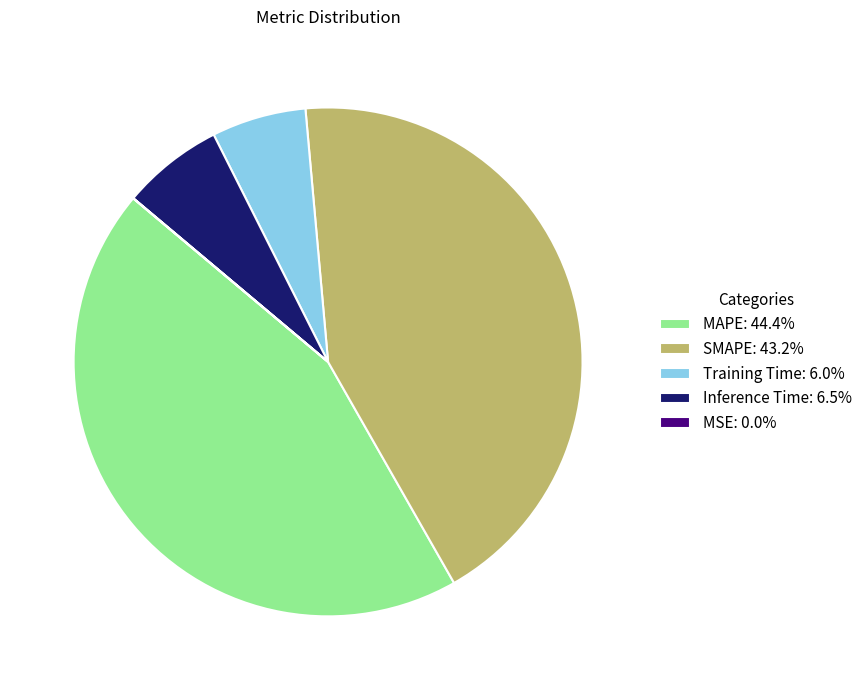

Which slice is the largest?

MAPE